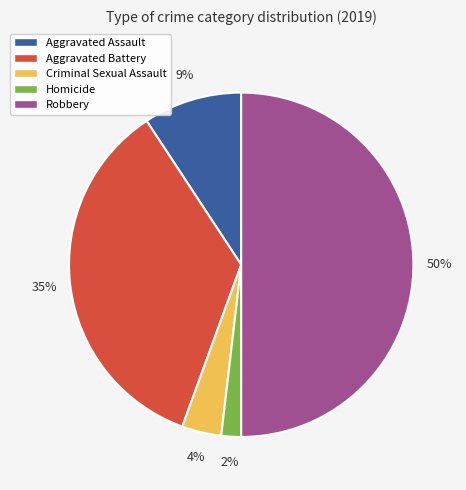

Which slice is the largest?

Robbery